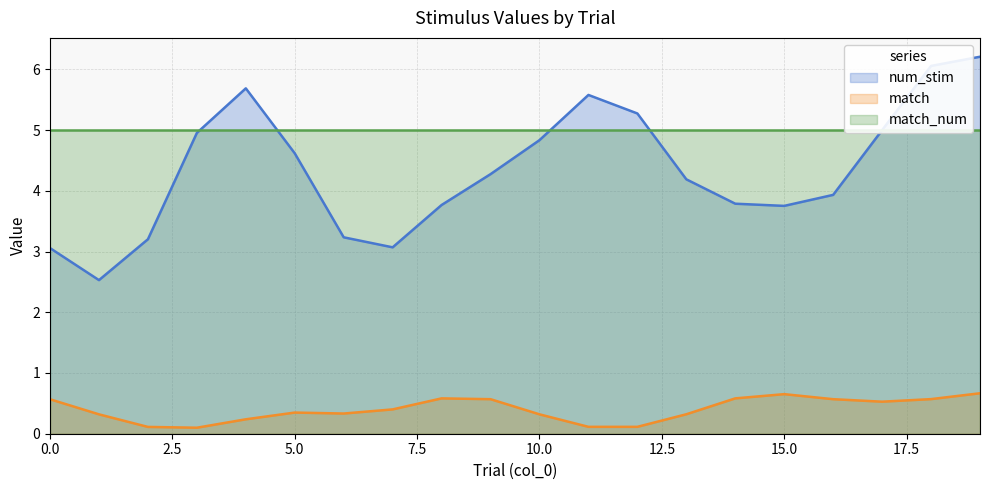

True or false: num_stim has a value of 1.0 at 10.0.

False